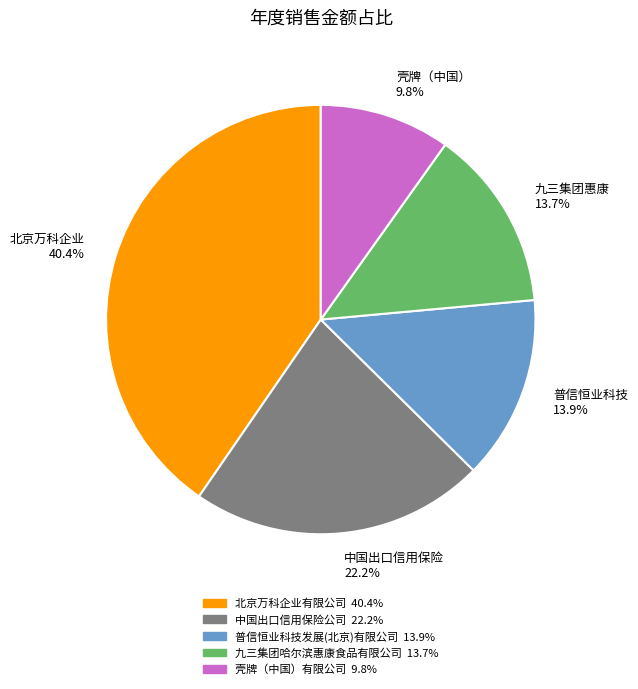

Which has a higher value, 九三集团哈尔滨惠康食品有限公司 or 壳牌（中国）有限公司?

九三集团哈尔滨惠康食品有限公司